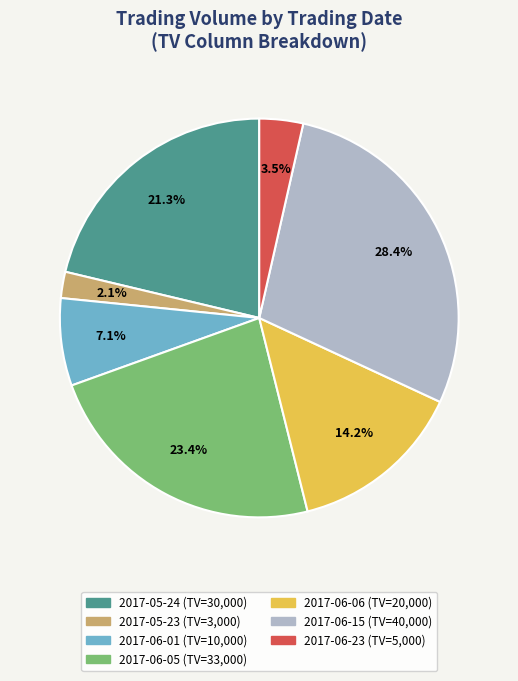

Is there a majority slice in this chart?

No